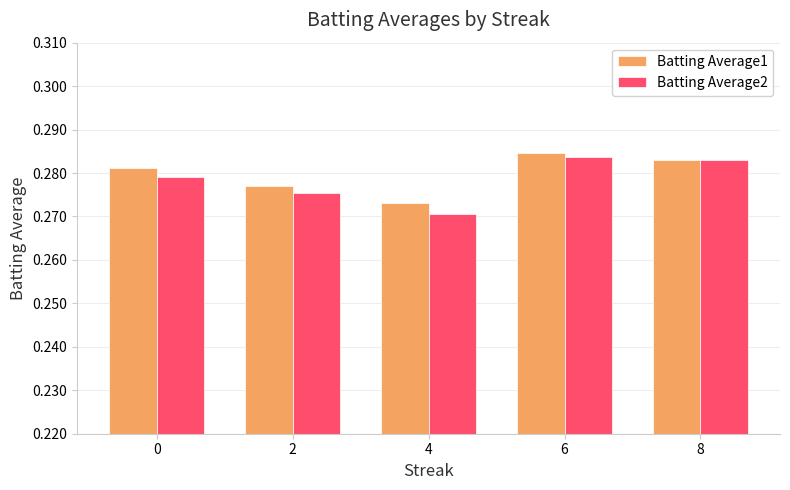

Which category has the lowest value across all series?

4